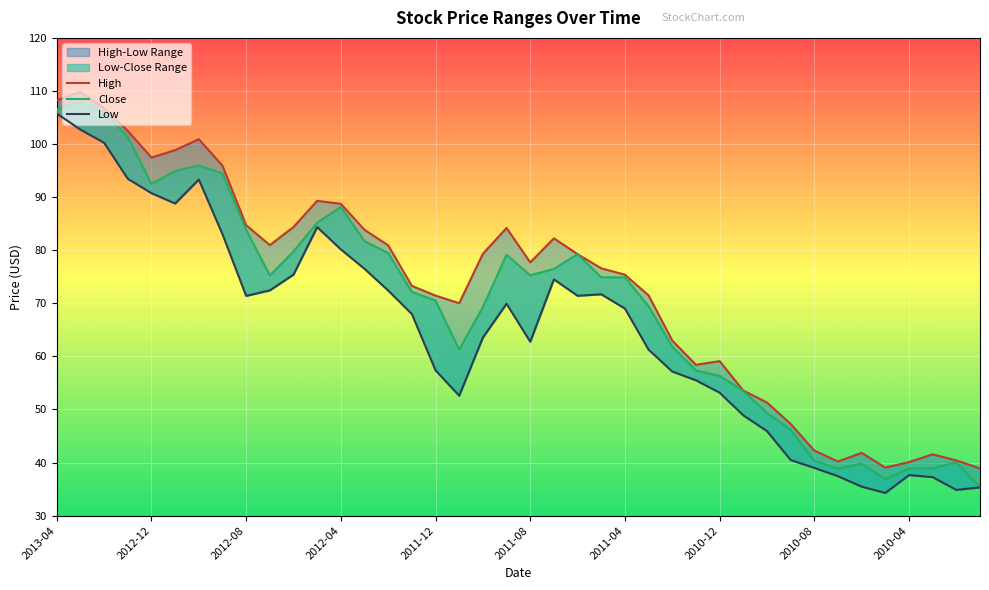

List the labels in order of High value, largest first.

2013-03, 2013-04, 2013-02, 2013-01, 2012-10, 2012-11, 2012-12, 2012-09, 2012-05, 2012-04, 2012-08, 2012-06, 2011-09, 2012-03, 2011-07, 2012-07, 2012-02, 2011-10, 2011-06, 2011-08, 2011-05, 2011-04, 2012-01, 2011-03, 2011-12, 2011-11, 2011-02, 2010-12, 2011-01, 2010-11, 2010-10, 2010-09, 2010-08, 2010-06, 2010-03, 2010-02, 2010-07, 2010-04, 2010-05, 2010-01